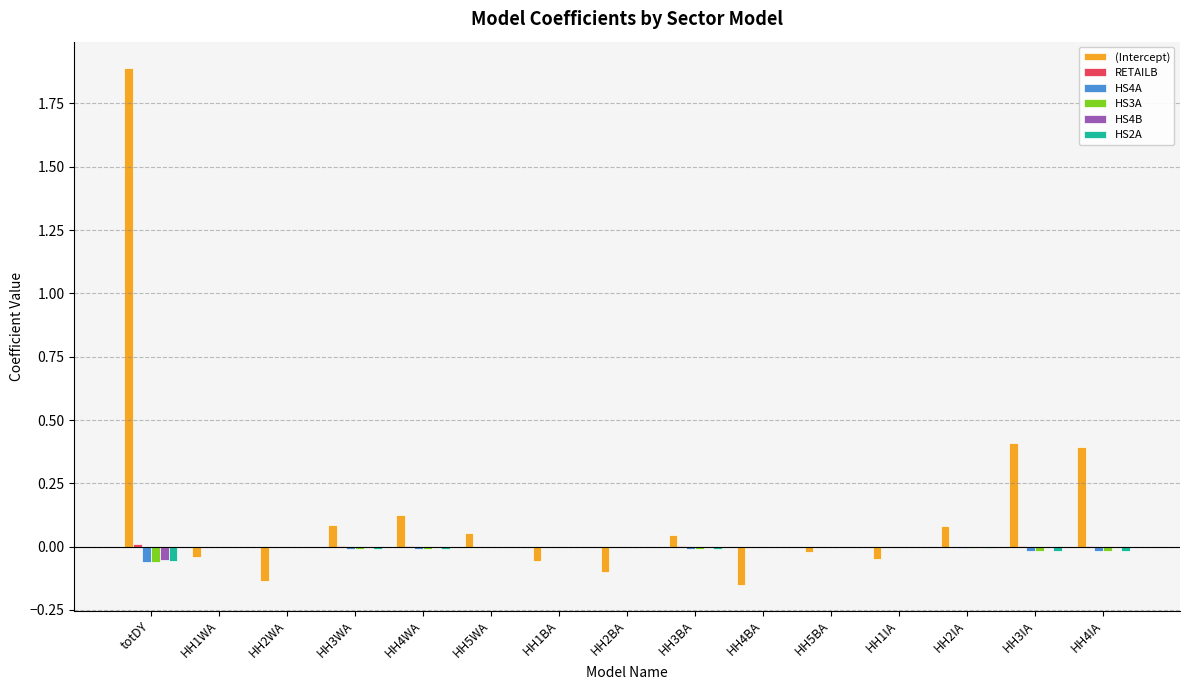

The HS4A series shows -0.0 at HH3IA. True or false?

True